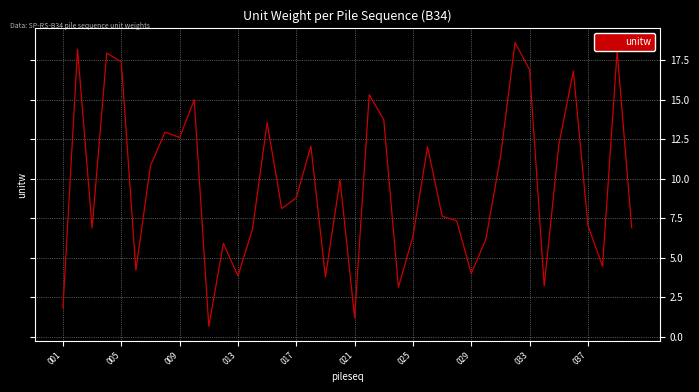

What is the greatest value displayed?

18.6